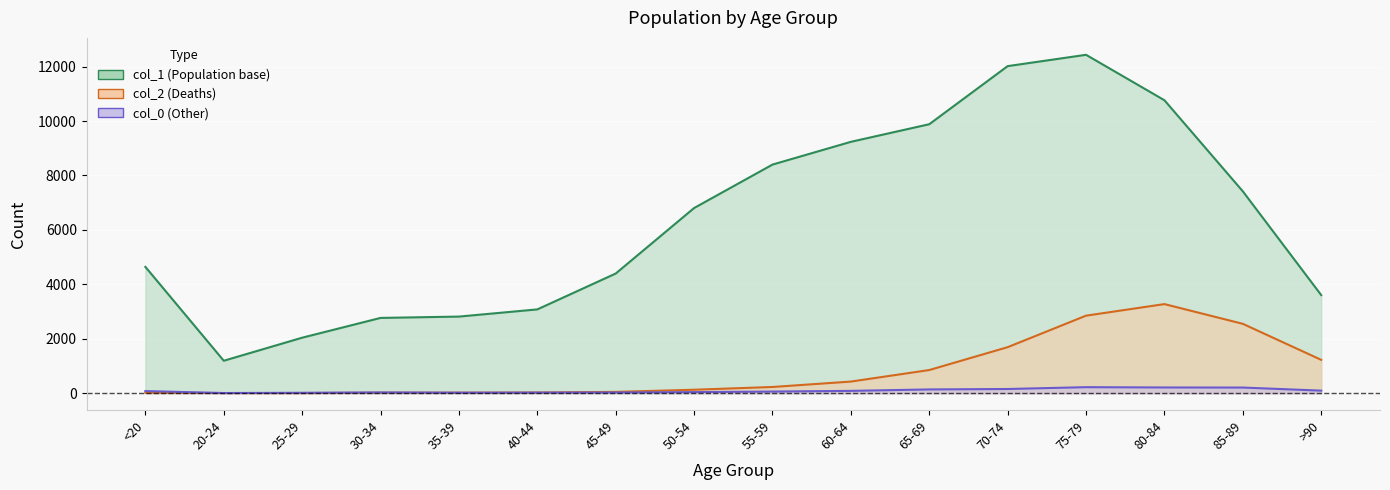

Reading left to right, list all the values displayed in this chart.

col_1: <20=4641	20-24=1191	25-29=2038	30-34=2765	35-39=2814	40-44=3078	45-49=4396	50-54=6803	55-59=8400	60-64=9236	65-69=9883	70-74=12018	75-79=12434	80-84=10764	85-89=7417	>90=3604
col_2: <20=18	20-24=4	25-29=3	30-34=17	35-39=18	40-44=24	45-49=47	50-54=126	55-59=227	60-64=426	65-69=850	70-74=1690	75-79=2848	80-84=3273	85-89=2548	>90=1224
col_0: <20=77	20-24=5	25-29=14	30-34=27	35-39=17	40-44=20	45-49=23	50-54=39	55-59=59	60-64=84	65-69=137	70-74=153	75-79=220	80-84=209	85-89=206	>90=93